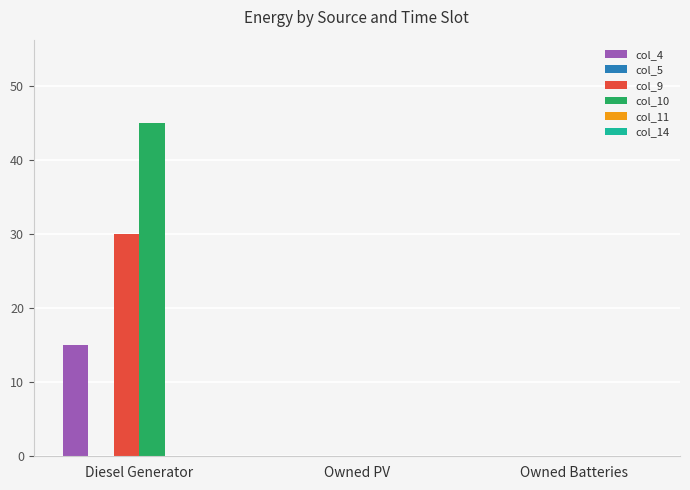

The value of col_4 at Owned PV is 0.0. True or false?

True